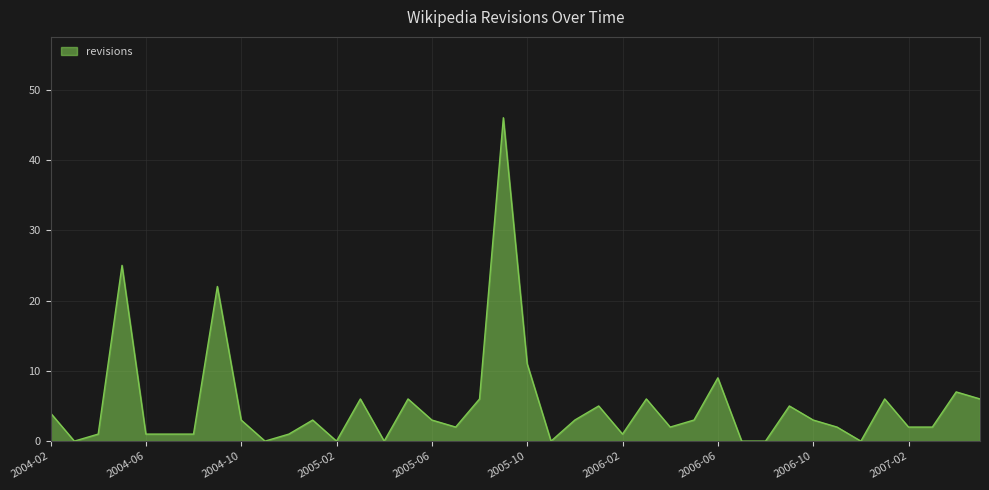

What is the difference between the maximum and minimum values?

46